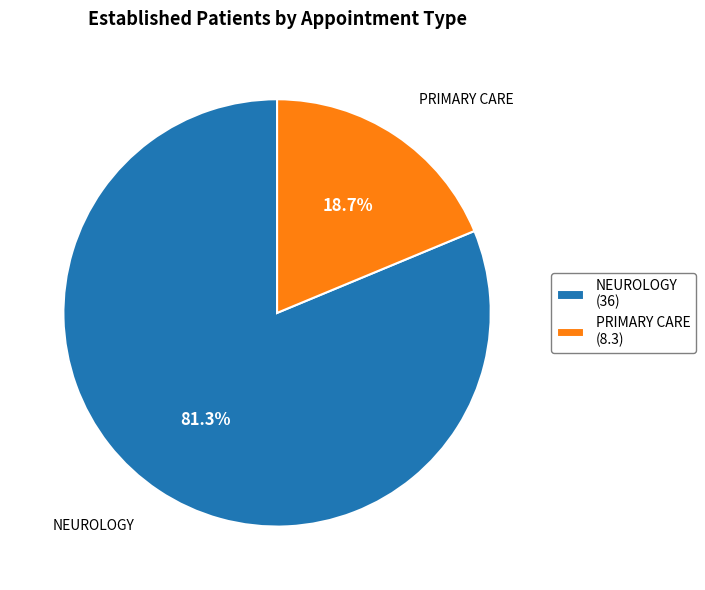

Is the sum of PRIMARY CARE and NEUROLOGY greater than half?

Yes